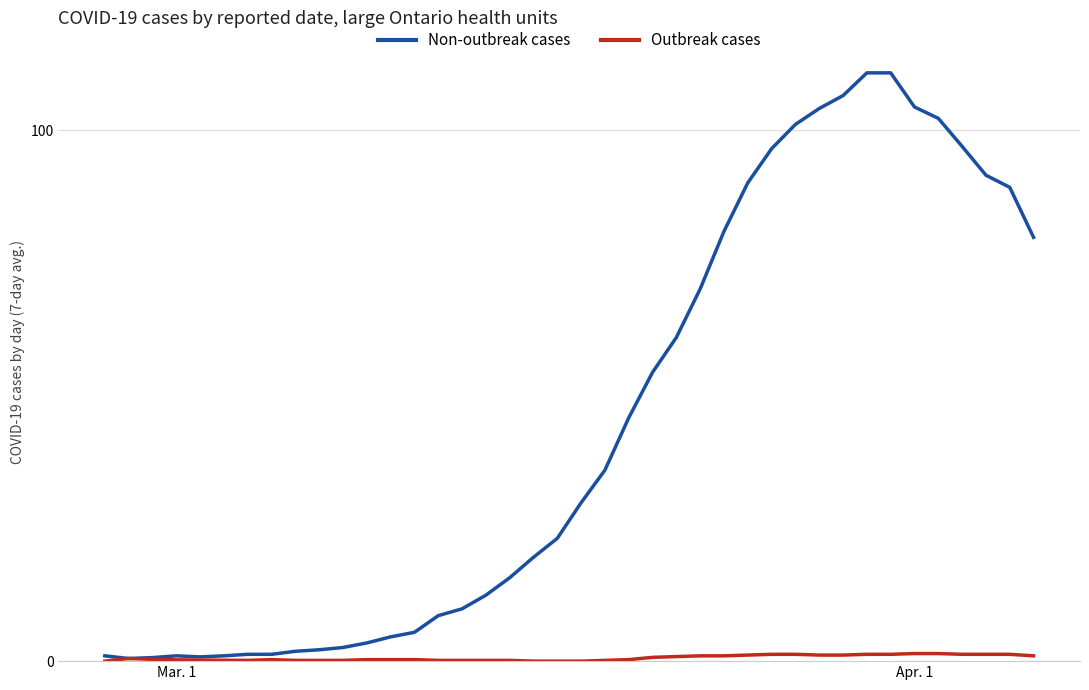

True or false: Outbreak cases has more than 0 points higher than both neighbors.

True